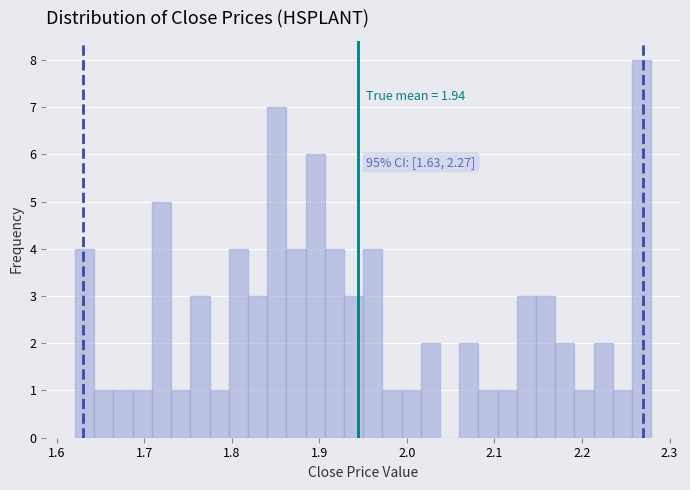

Around what value on the x-axis is the tallest bar? Give the approximate position of its centre, as read against the axis.

2.27